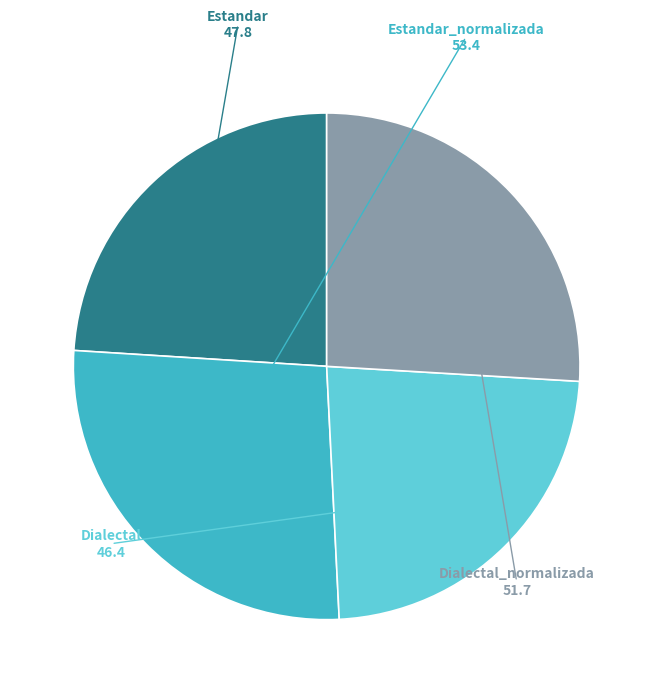

Is there a majority slice in this chart?

No